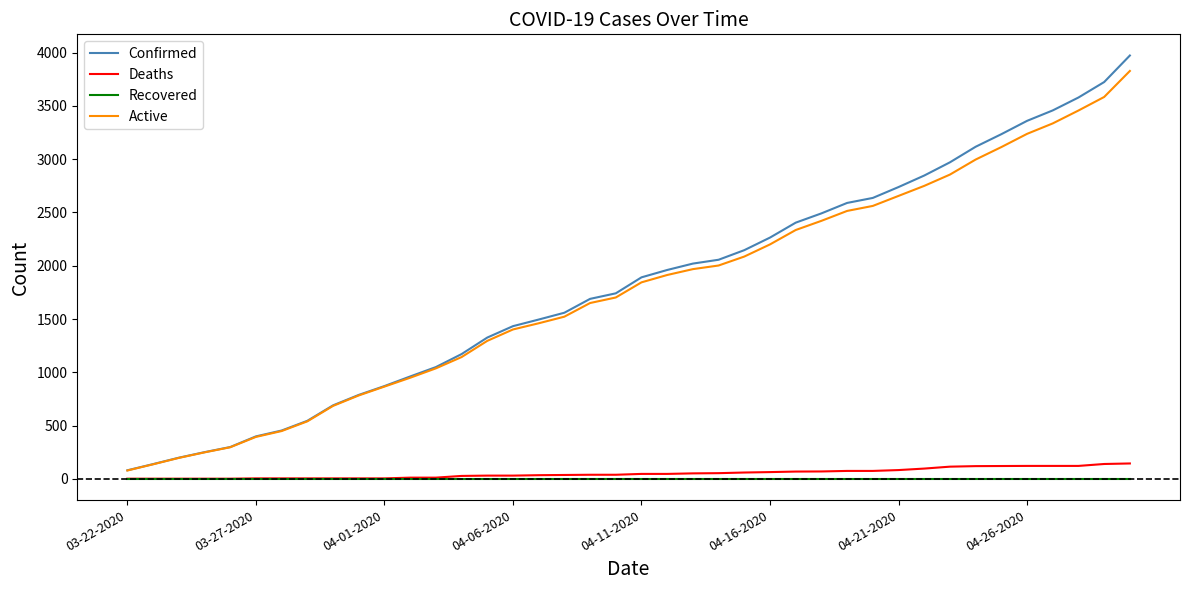

What is the greatest value displayed?

3972